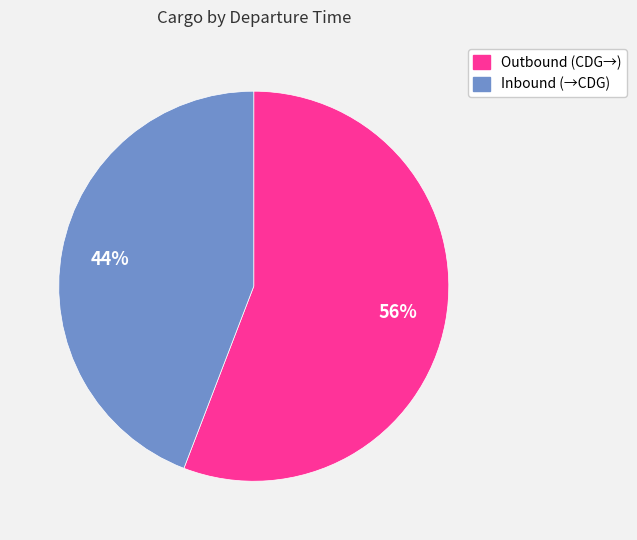

Is there a majority slice in this chart?

Yes